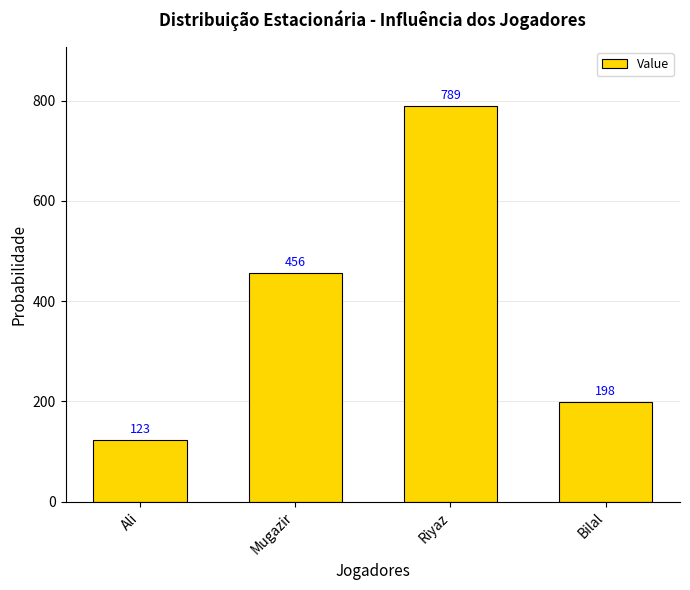

What is the greatest value displayed?

789